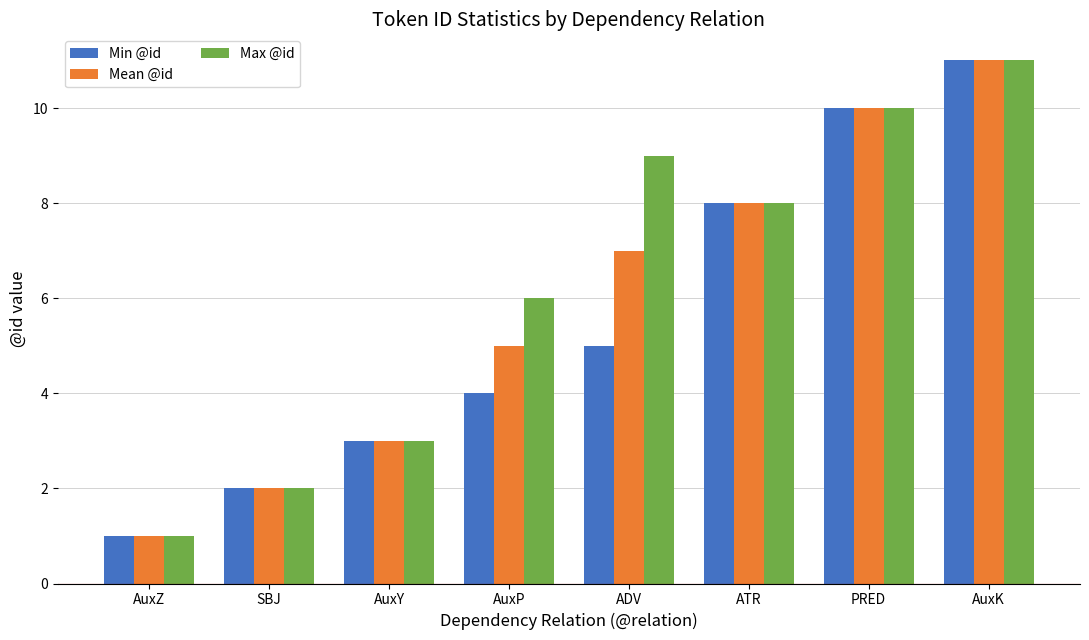

Which label corresponds to the largest value in the chart?

AuxK